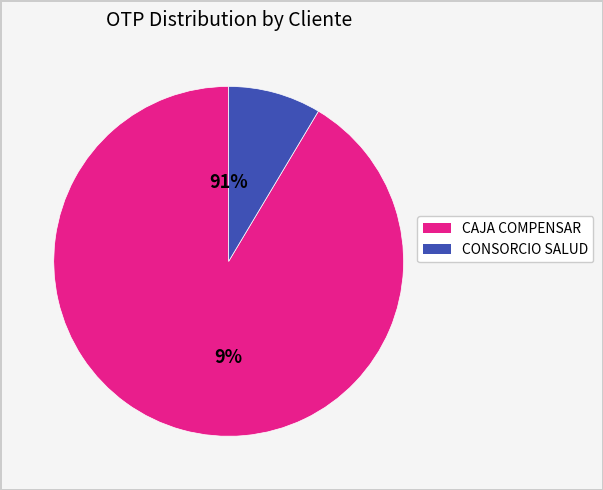

Which has a higher value, CAJA DE COMPENSACION FAMILIAR COMPENSAR or CONSORCIO SALUD?

CAJA DE COMPENSACION FAMILIAR COMPENSAR